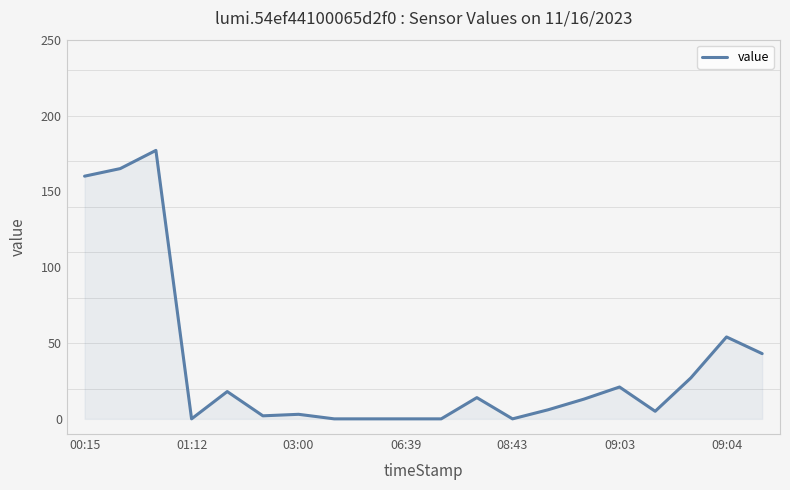

What is the maximum value shown in the chart?

177